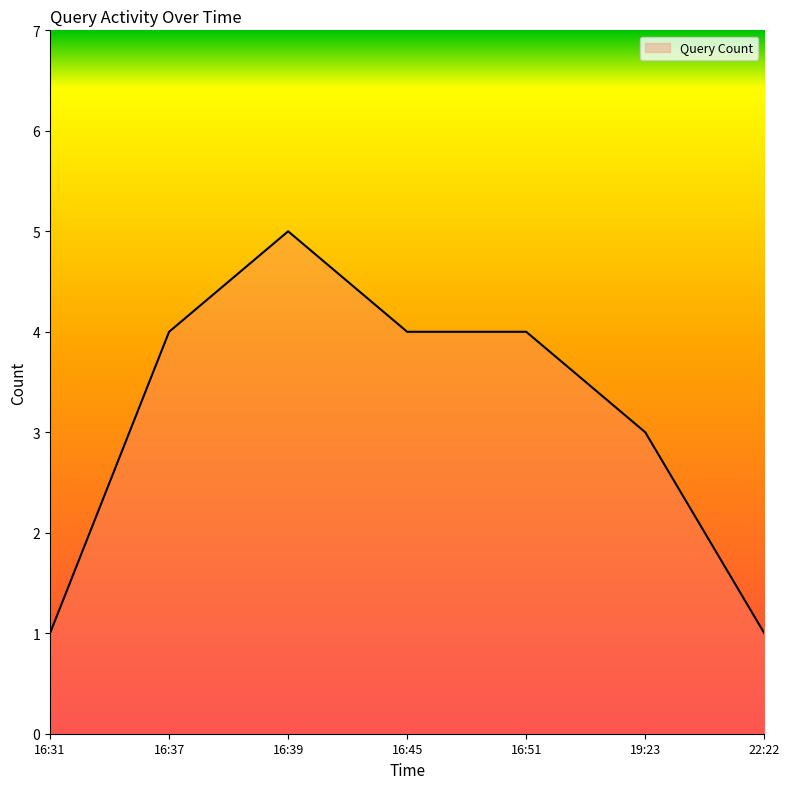

What is the sum of all values?

22